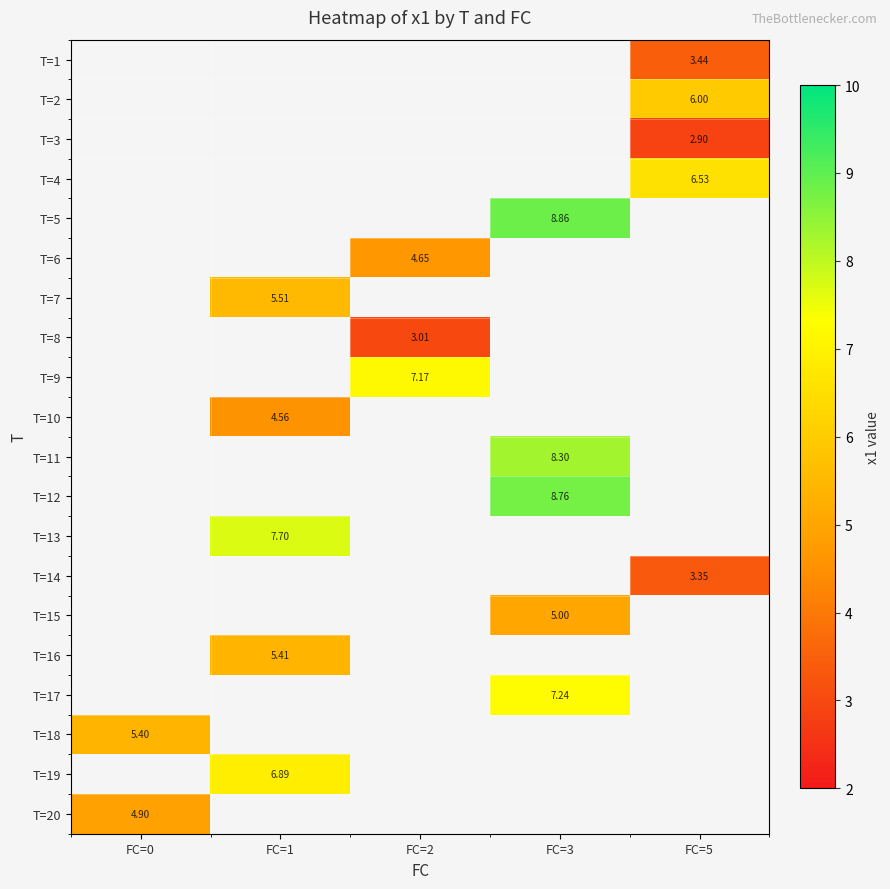

What is the minimum value shown in the chart?

2.9